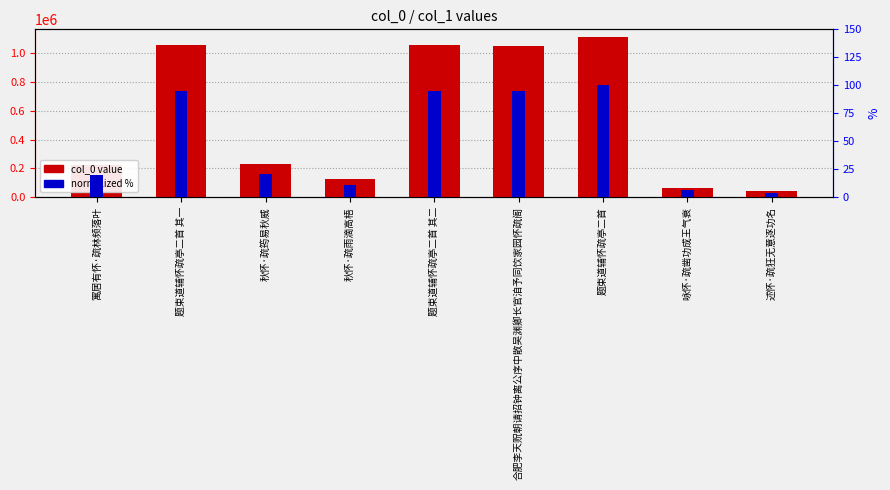

What is the value of the col_0 value bar at the 2nd from the left?

1057931.0